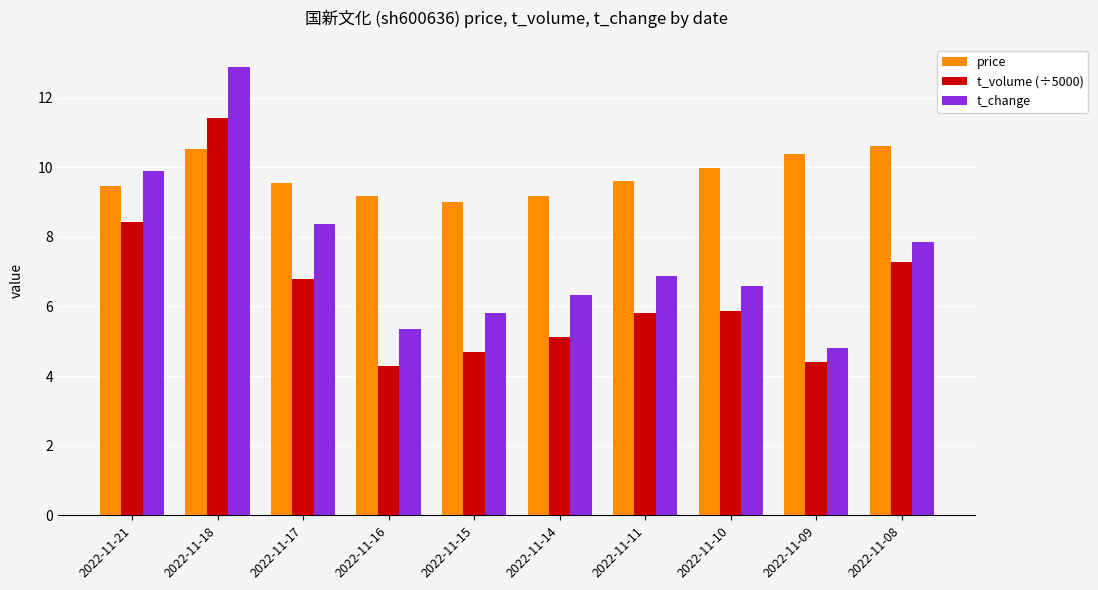

Where does the t_volume (÷5000) series first go above 5?

2022-11-21